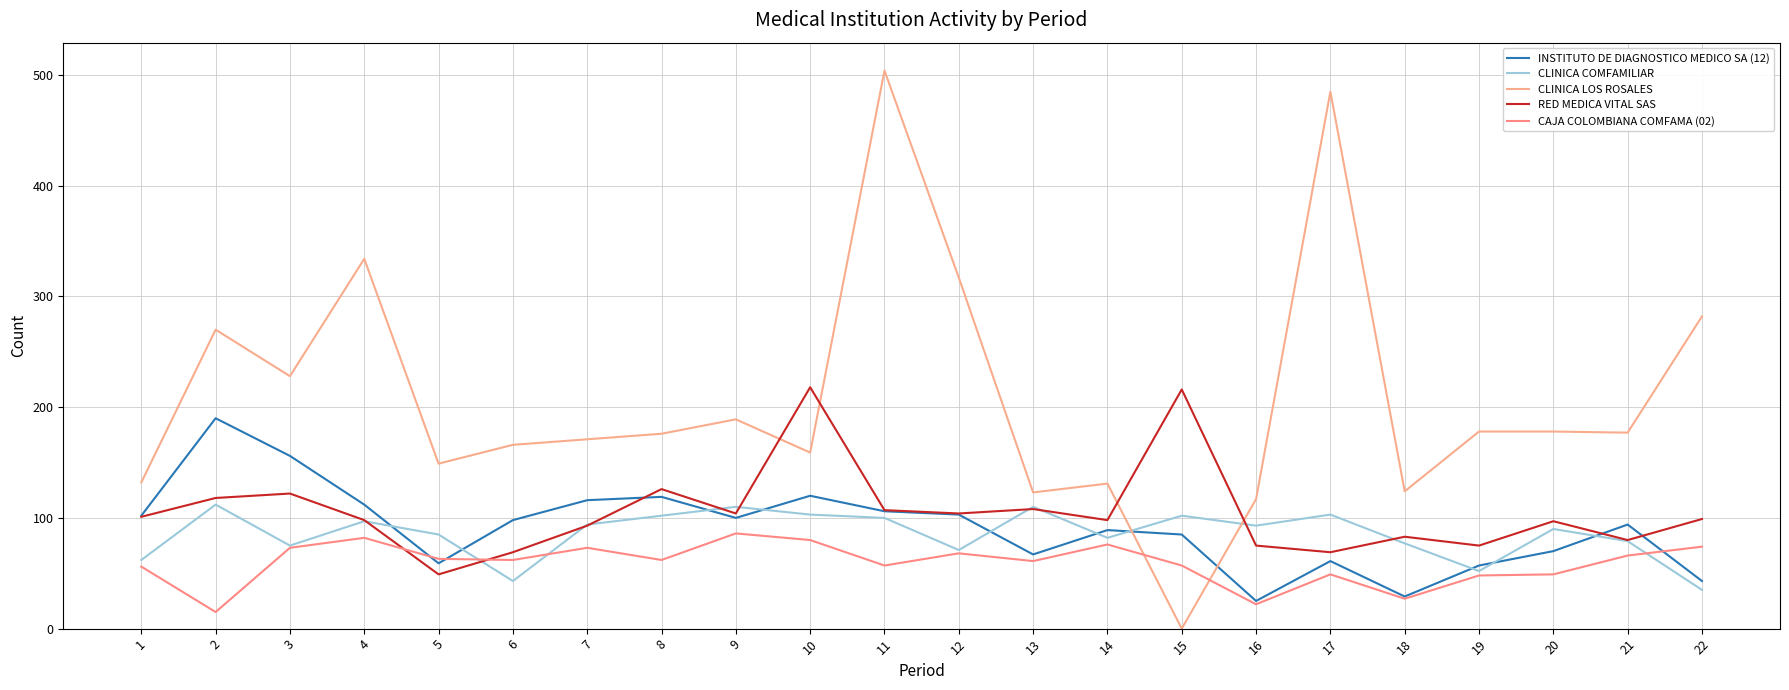

How many interior local valleys does the RED MEDICA VITAL SAS series have?

7